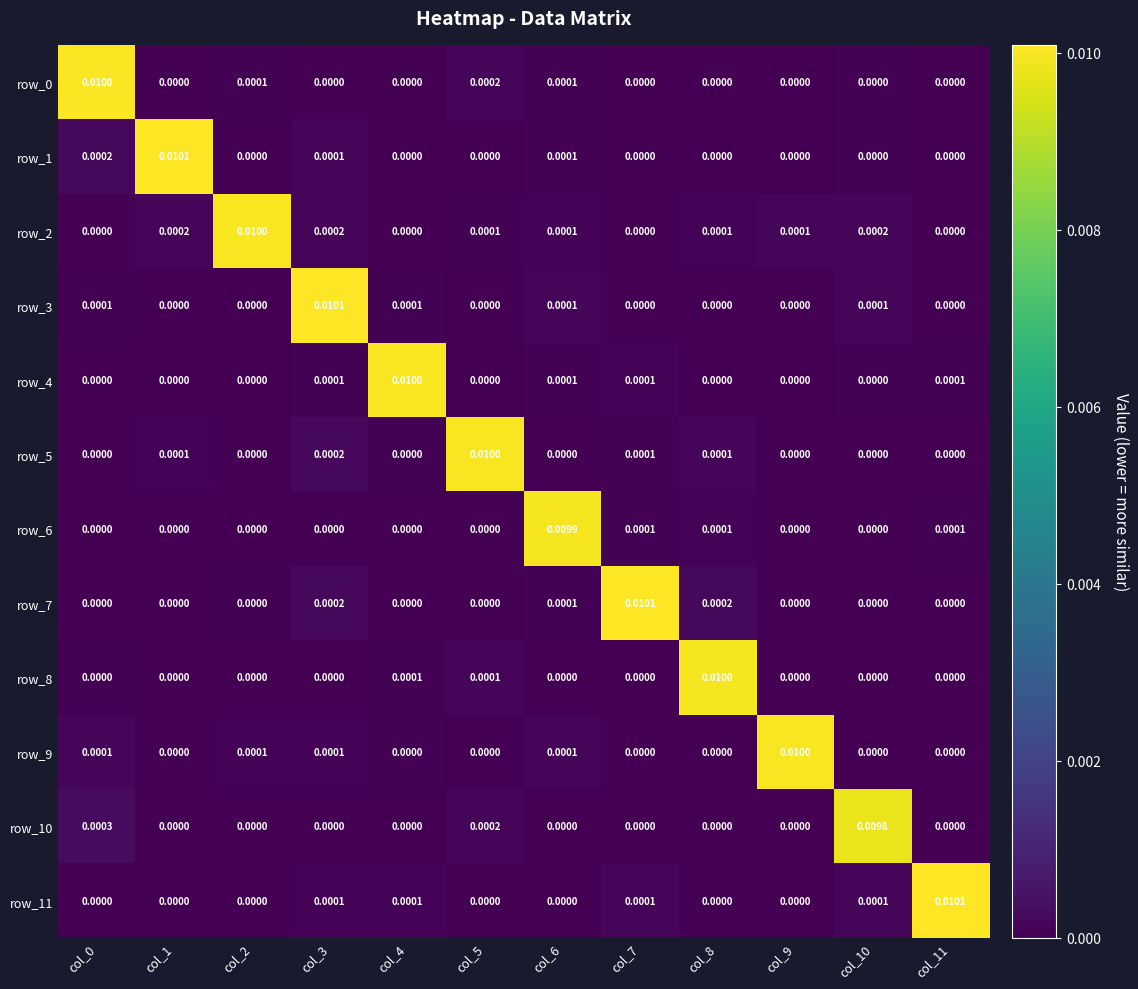

Count the number of data series in this chart.

12